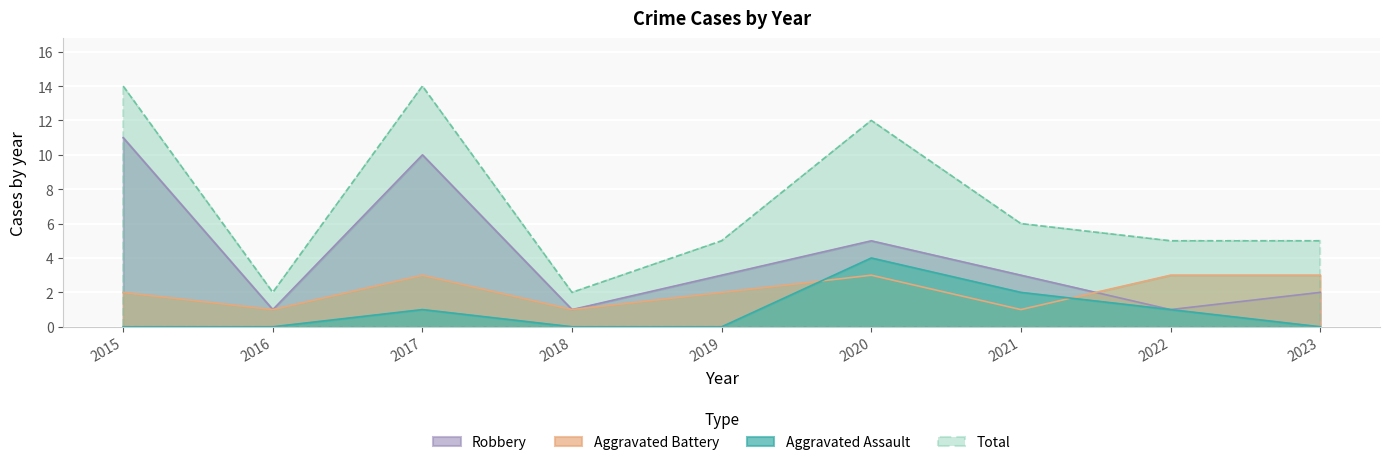

True or false: Aggravated Battery and Total intersect in this chart.

False